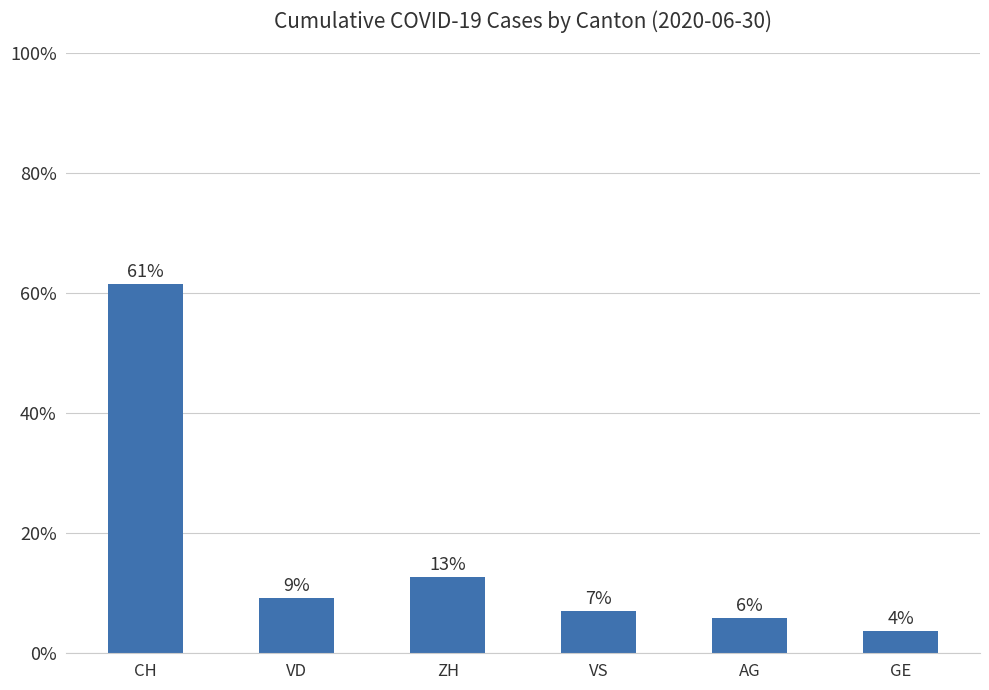

Does the chart contain any negative values?

No